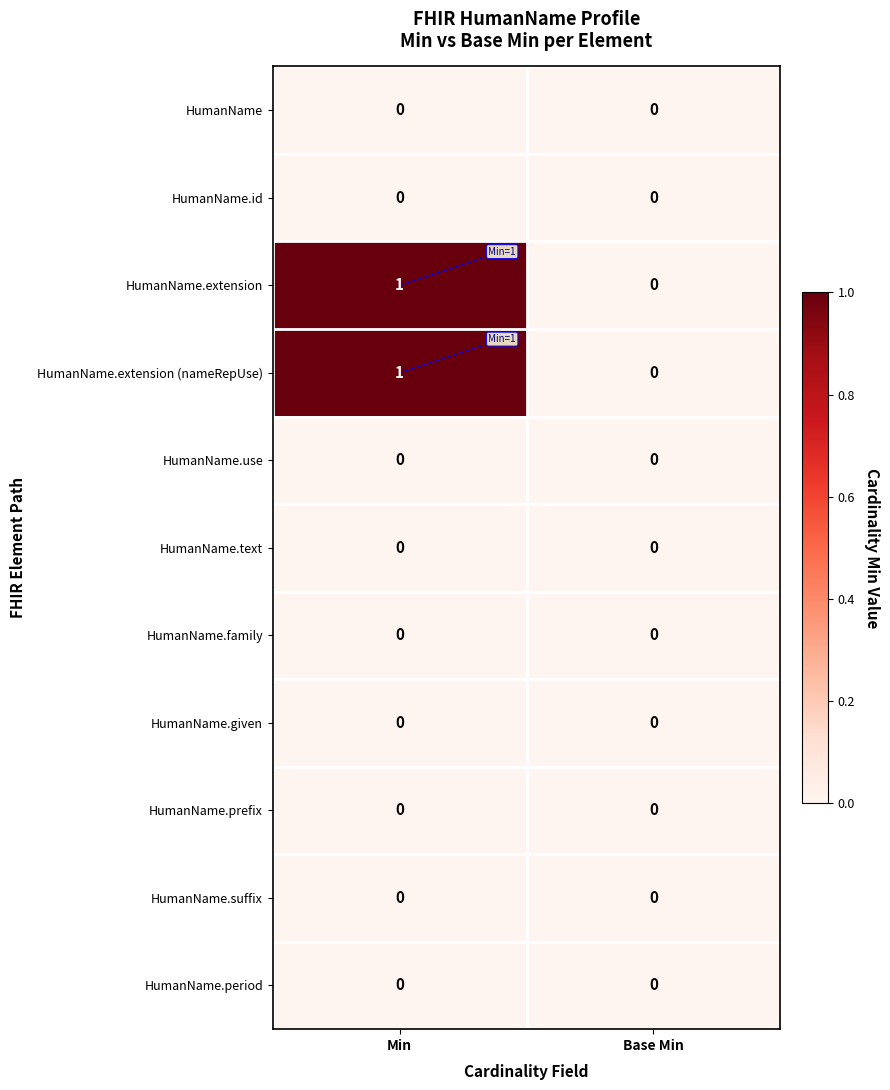

At which category is the sum across all series the highest?

Min